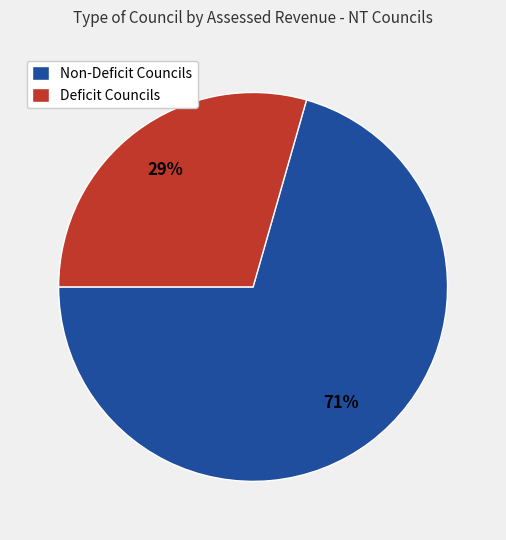

True or false: Non-Deficit Councils accounts for 80% of the total.

False